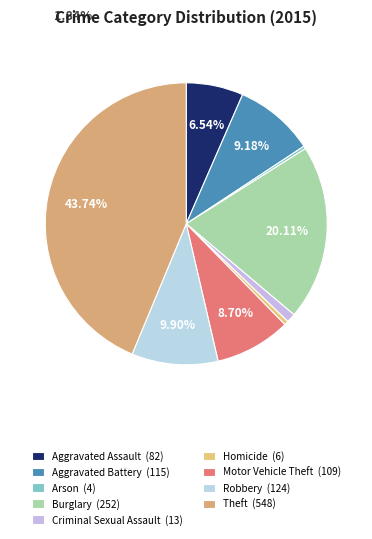

The Theft slice represents 44% of the pie. True or false?

True